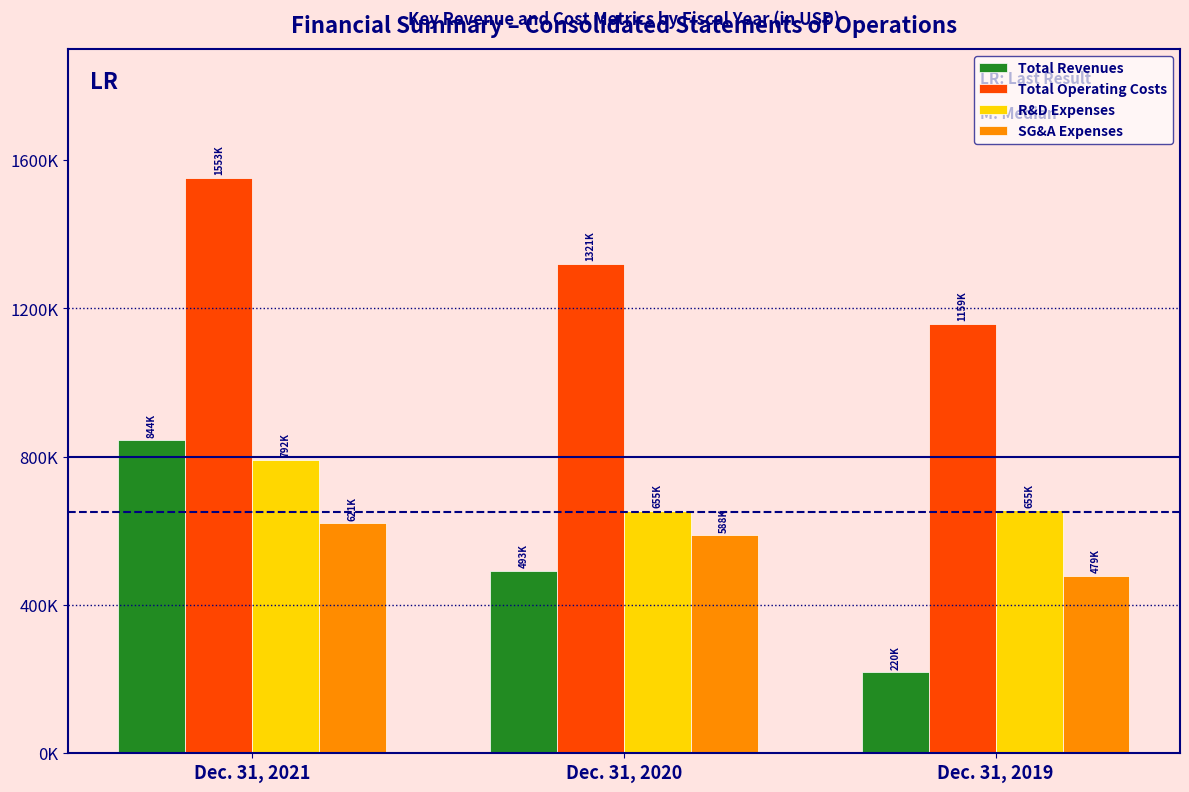

What are all the series names shown in the legend?

Total Revenues, Total Operating Costs, R&D Expenses, SG&A Expenses